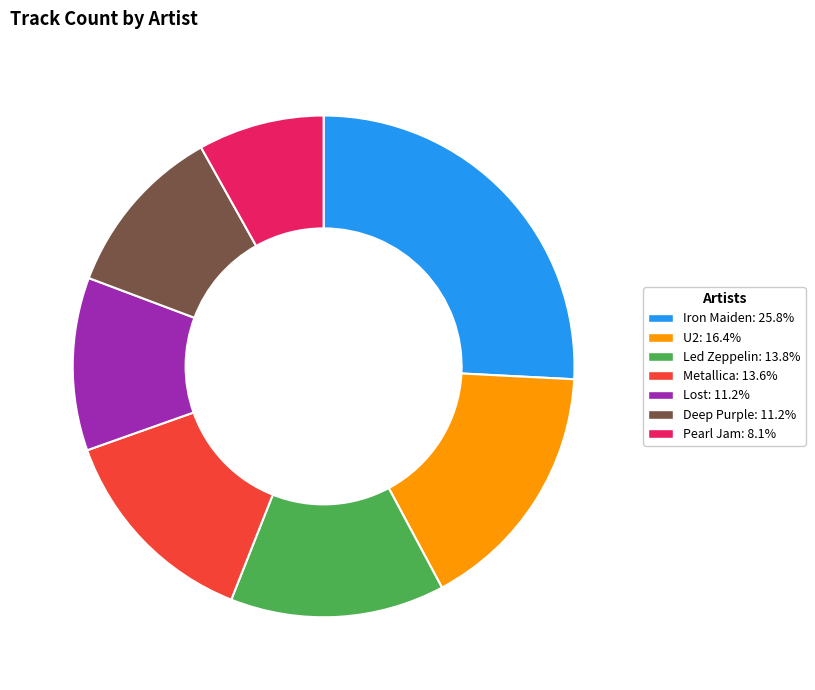

Does Deep Purple represent more than half of the total?

No